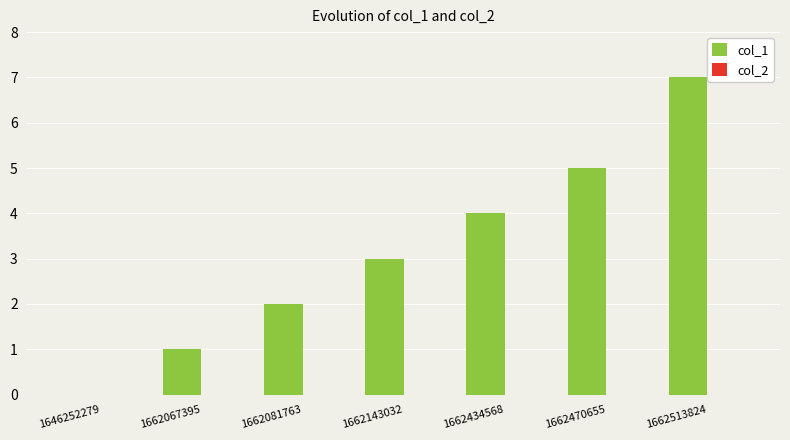

The value at 1662434568 is 7. True or false?

False